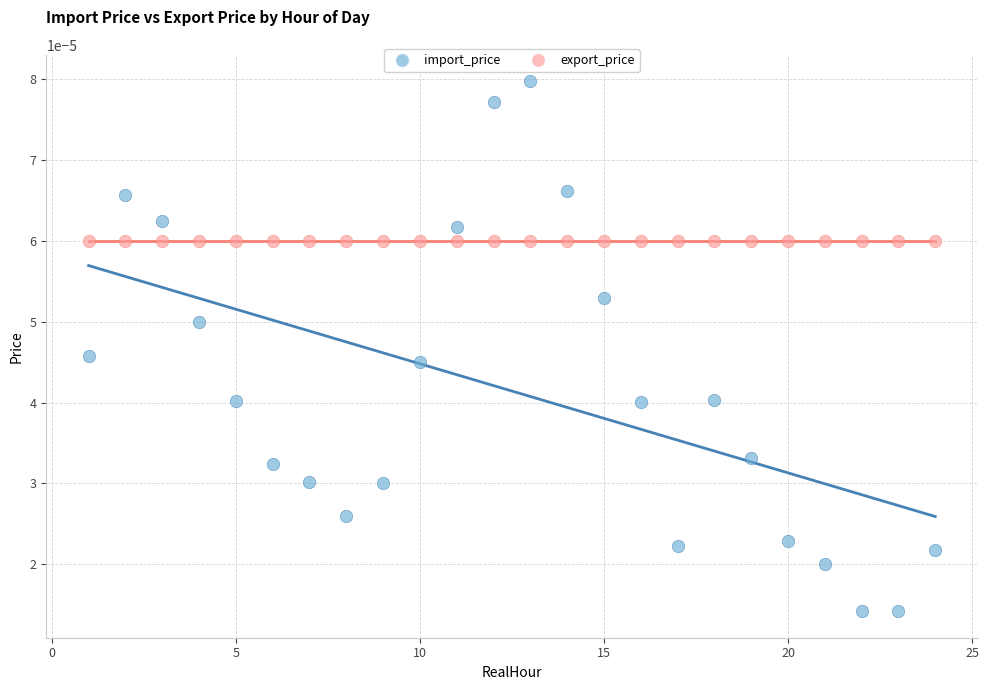

Which series reaches the maximum Y coordinate?

import_price